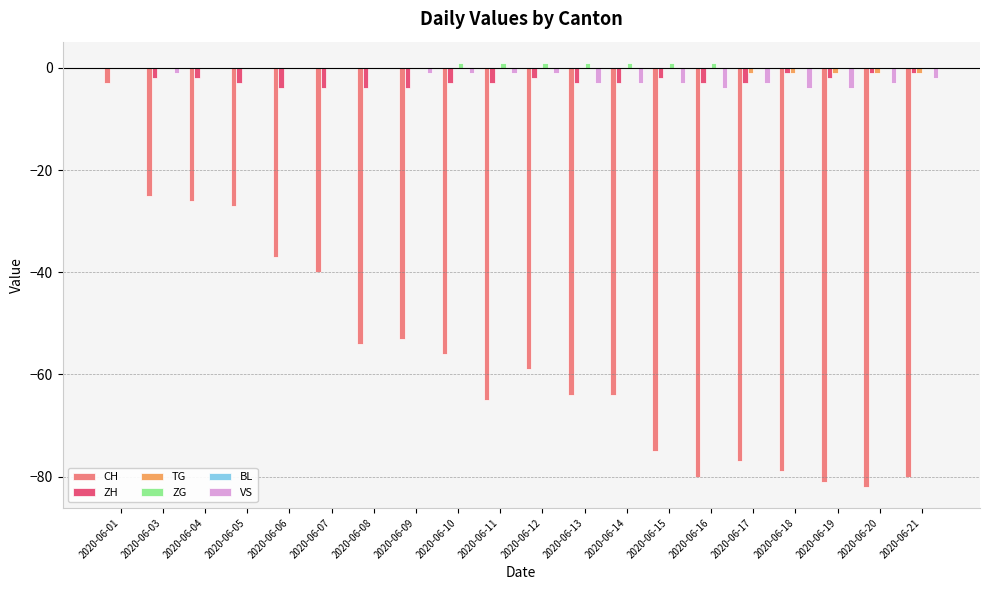

What is the difference between the VS values at 2020-06-15 and 2020-06-21?

1